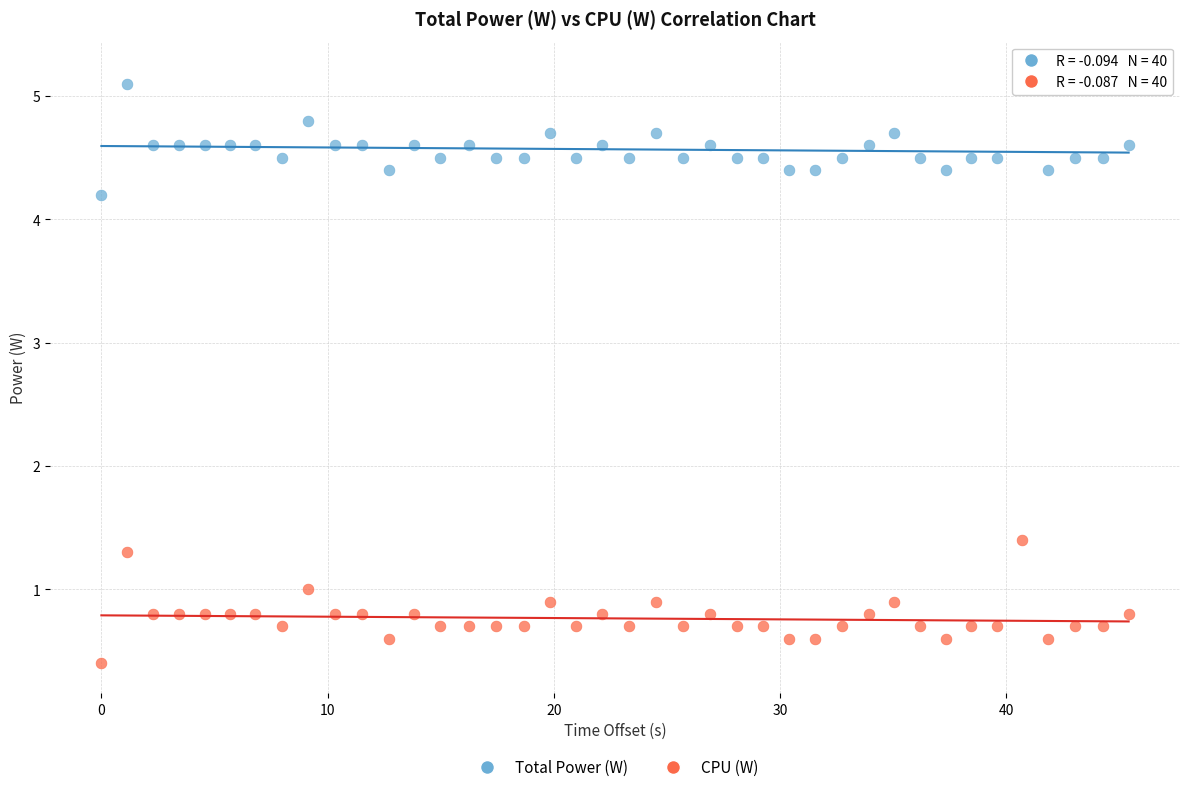

In the CPU (W) series, what Y value is closest to 0?

0.4